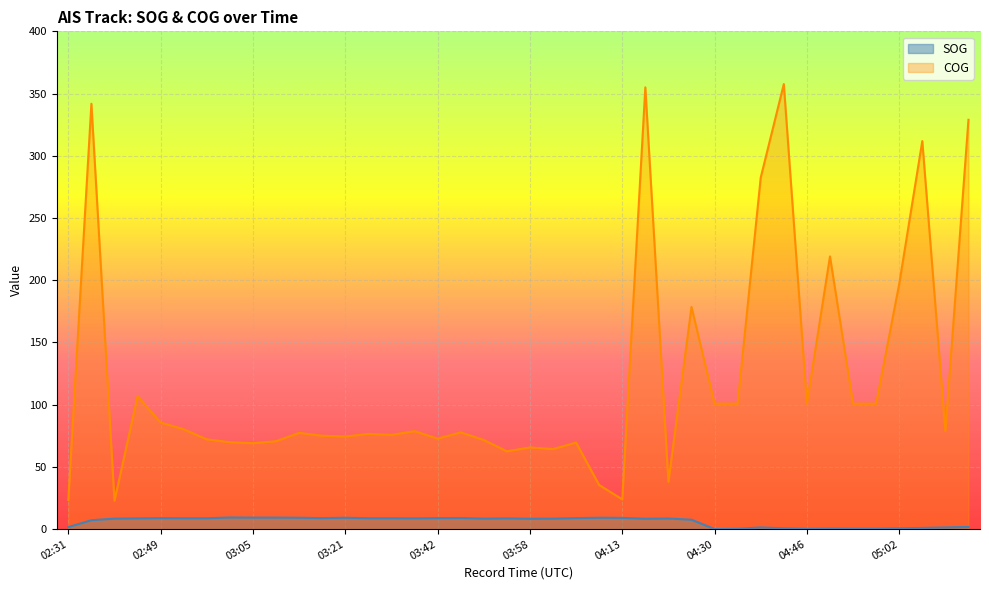

How many lines are shown in the chart?

2